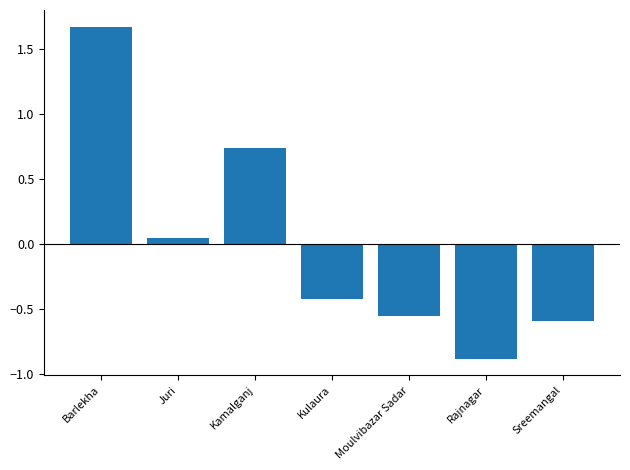

What is the label of the 5th bar from the left?

Moulvibazar Sadar